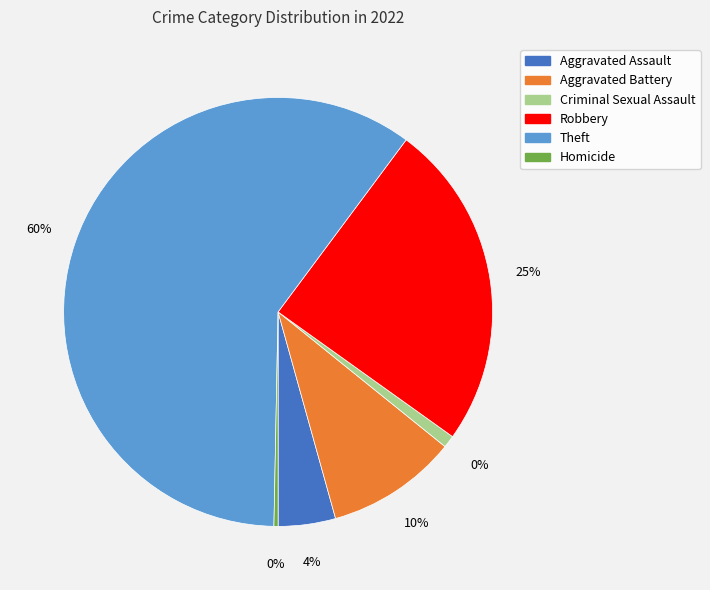

Which has a higher value, Robbery or Theft?

Theft